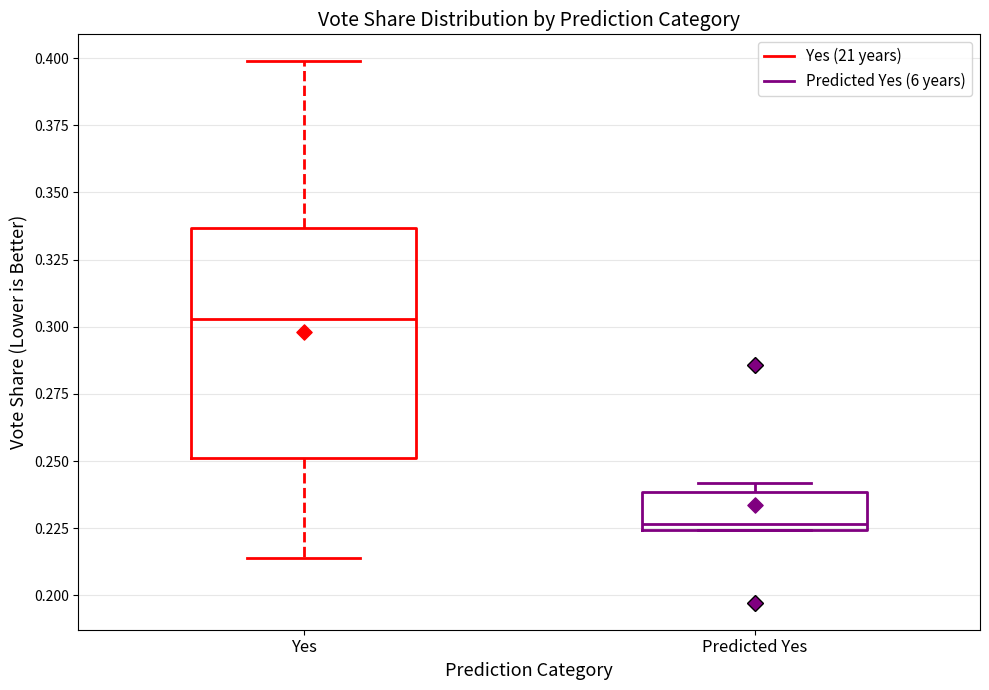

Where does the lower whisker of the box for Yes end on the y-axis? The values are not printed on the chart, so give them approximately, as read against the axis.

0.215